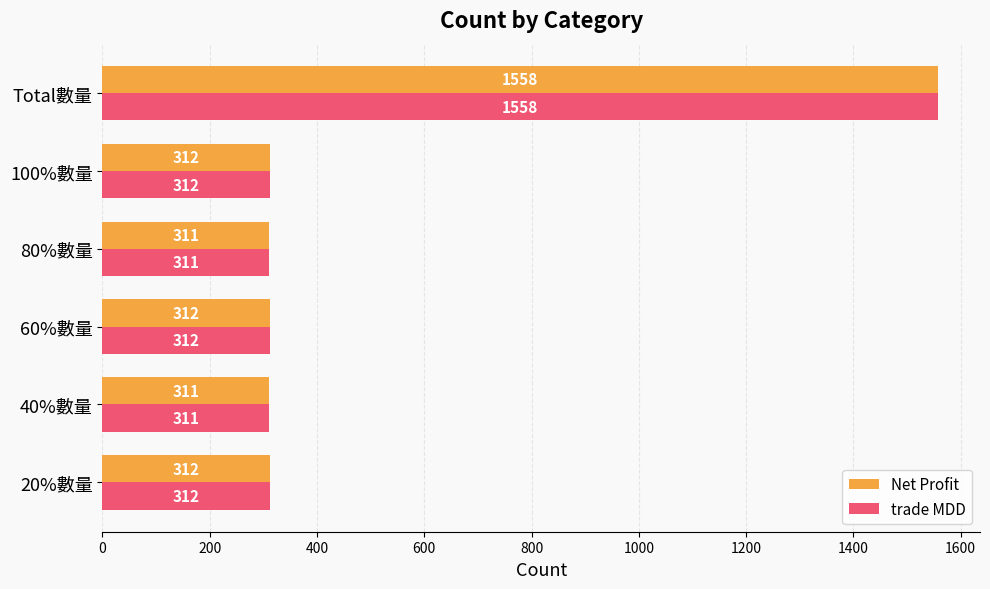

What is the difference between the maximum and minimum values in the Net Profit series?

1247